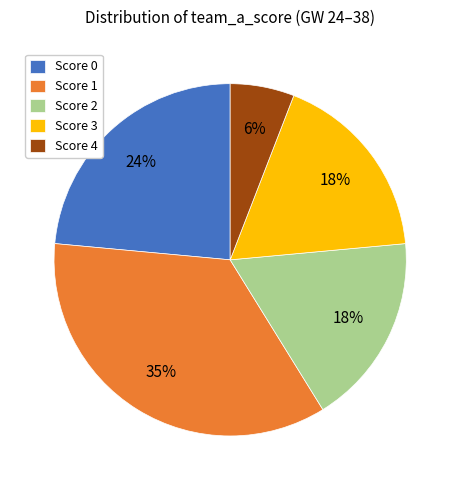

To the nearest percent, what percentage of the pie is Score 0?

24%